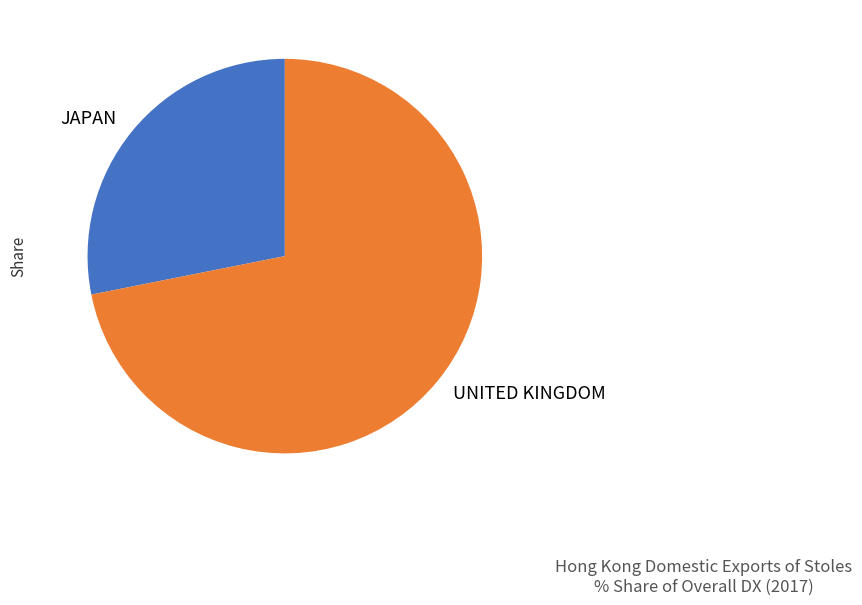

Which slice is the largest?

UNITED KINGDOM